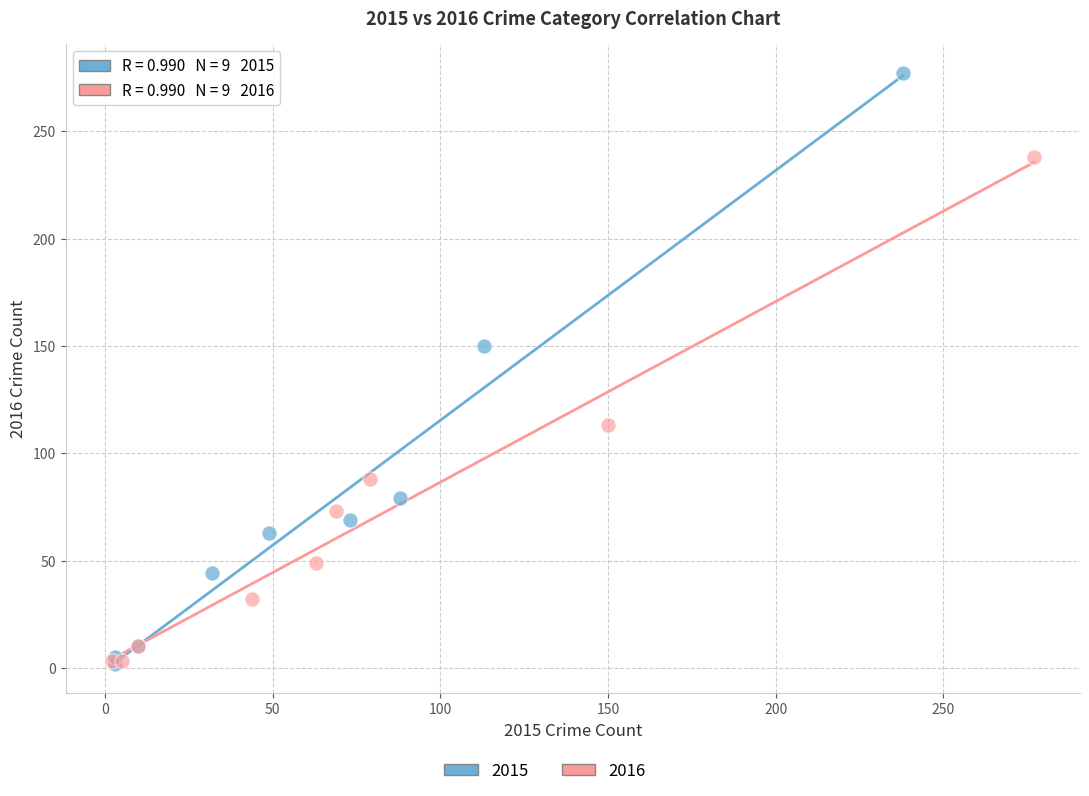

Which series reaches the maximum Y coordinate?

2015